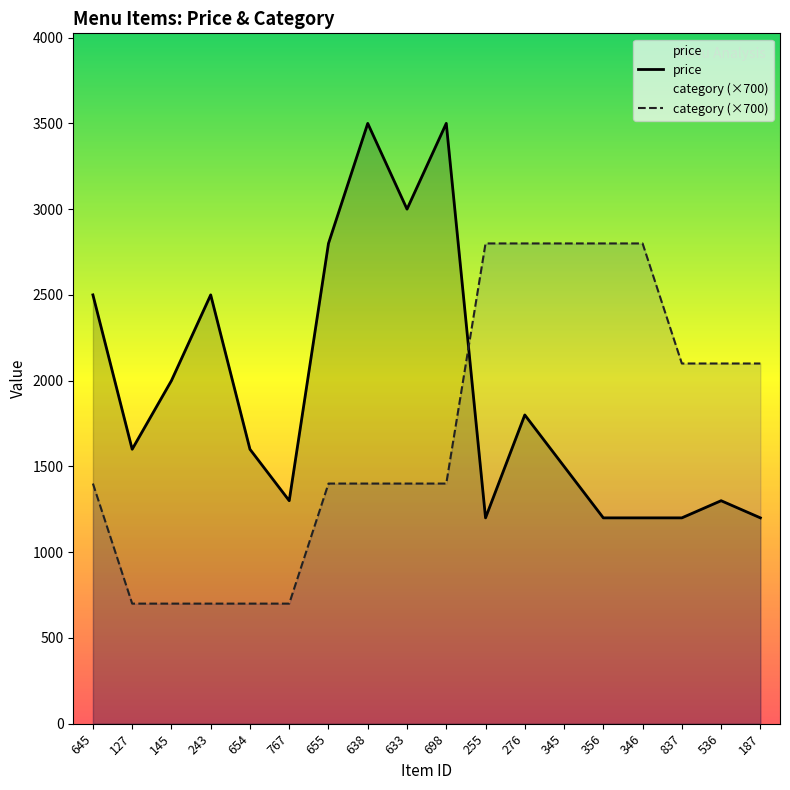

True or false: price and category cross at least once.

True